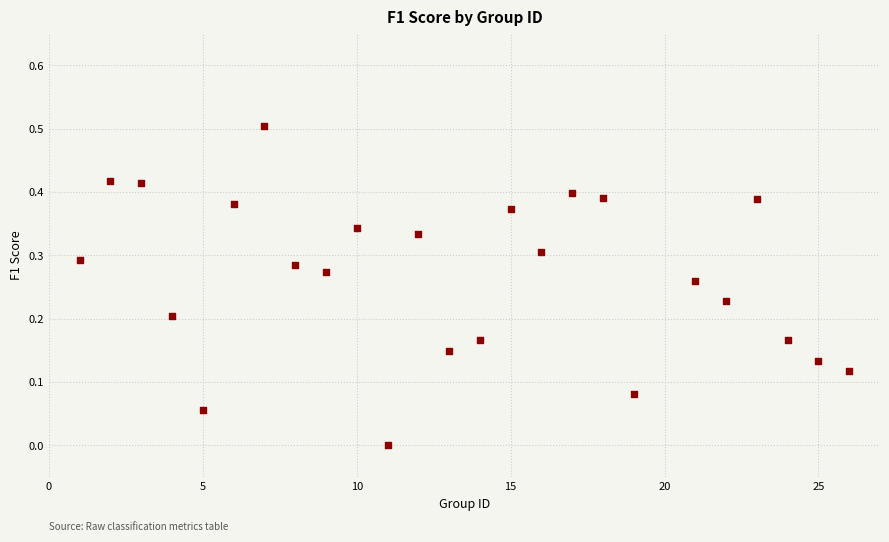

What is the range of Y values (max minus min)?

0.5